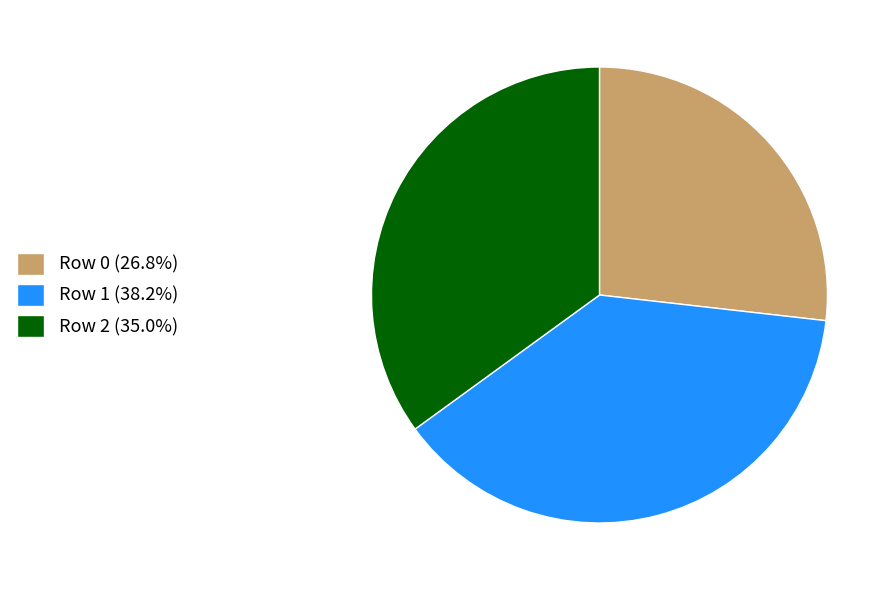

Combined, do Row 2 (35.0%) and Row 0 (26.8%) account for over 50%?

Yes